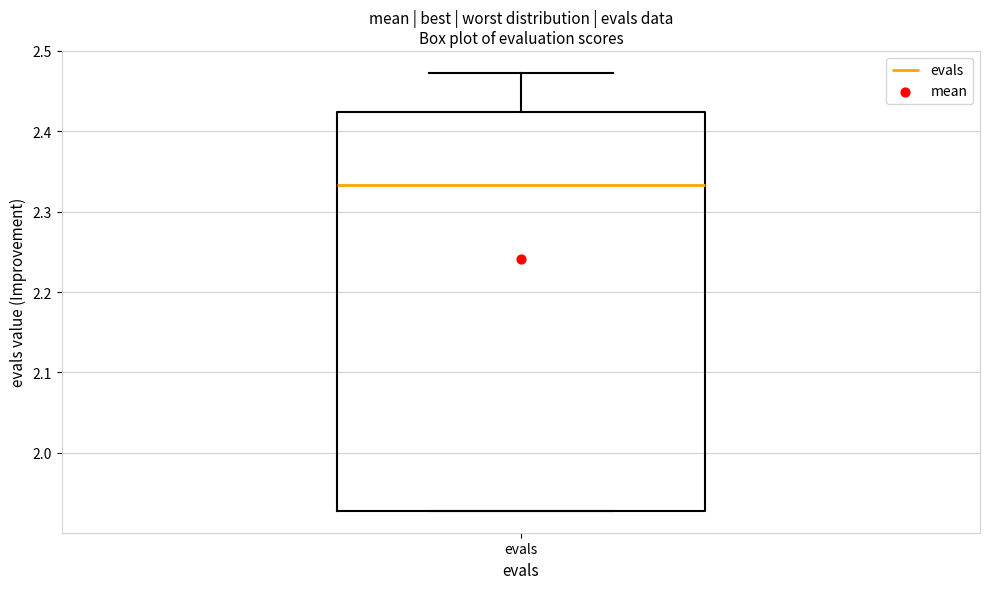

Where does the upper whisker of the box for evals end on the y-axis? The values are not printed on the chart, so give them approximately, as read against the axis.

2.47